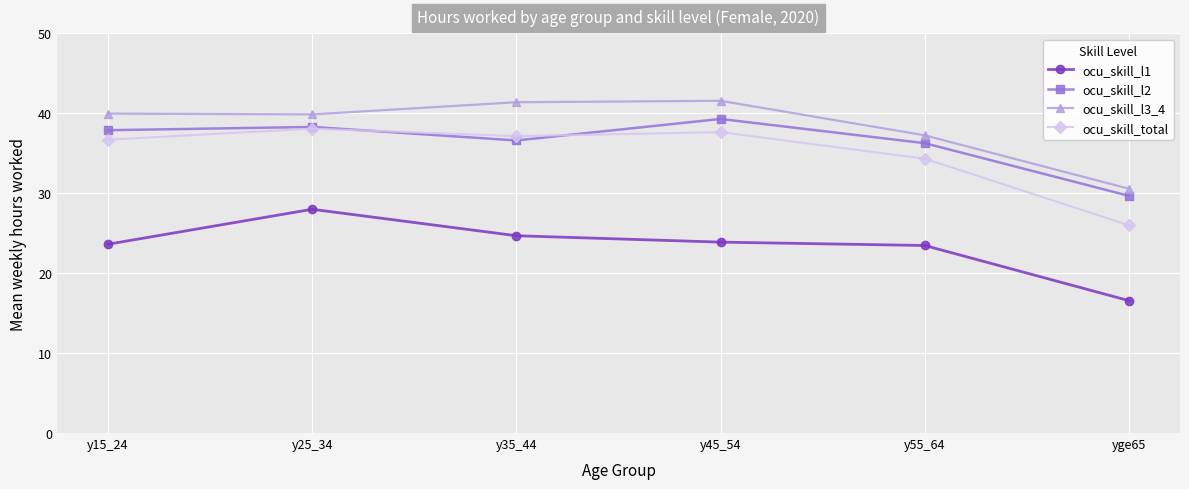

What is the difference between the ocu_skill_l3_4 values at y15_24 and y25_34?

0.1